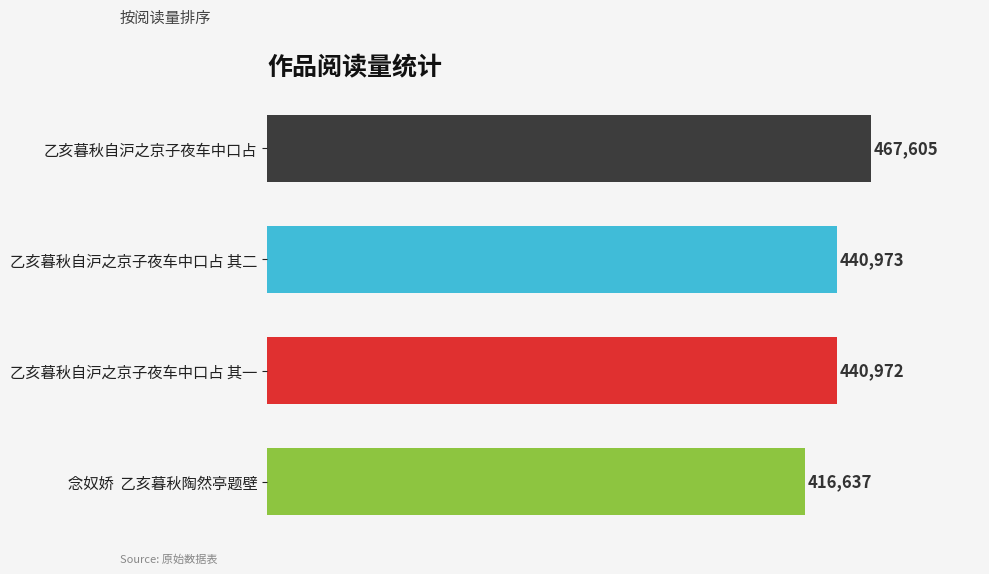

Which label corresponds to the smallest value in the chart?

念奴娇  乙亥暮秋陶然亭题壁